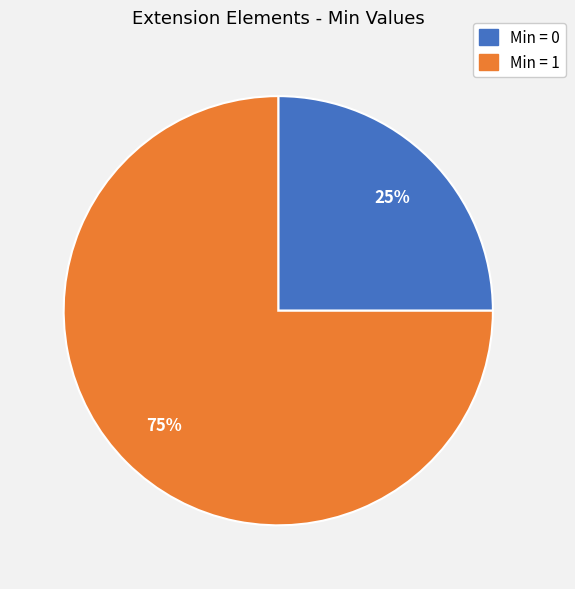

To the nearest percent, what is the average slice percentage?

50%